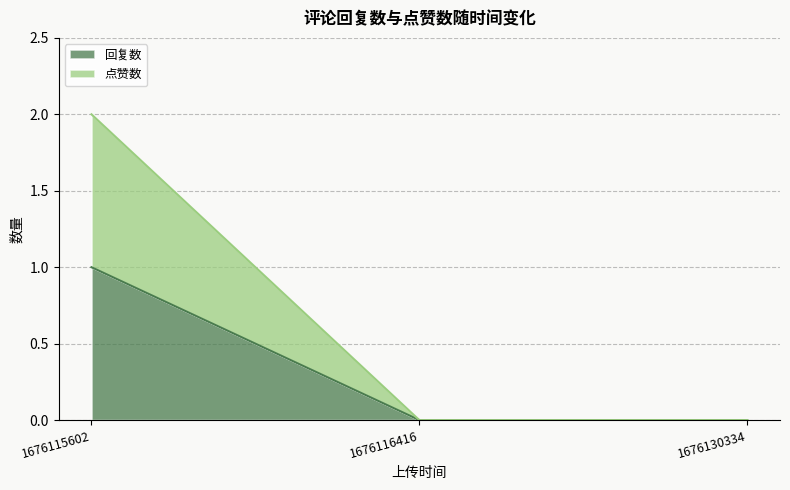

What is the total value across all series at 1676115602?

3